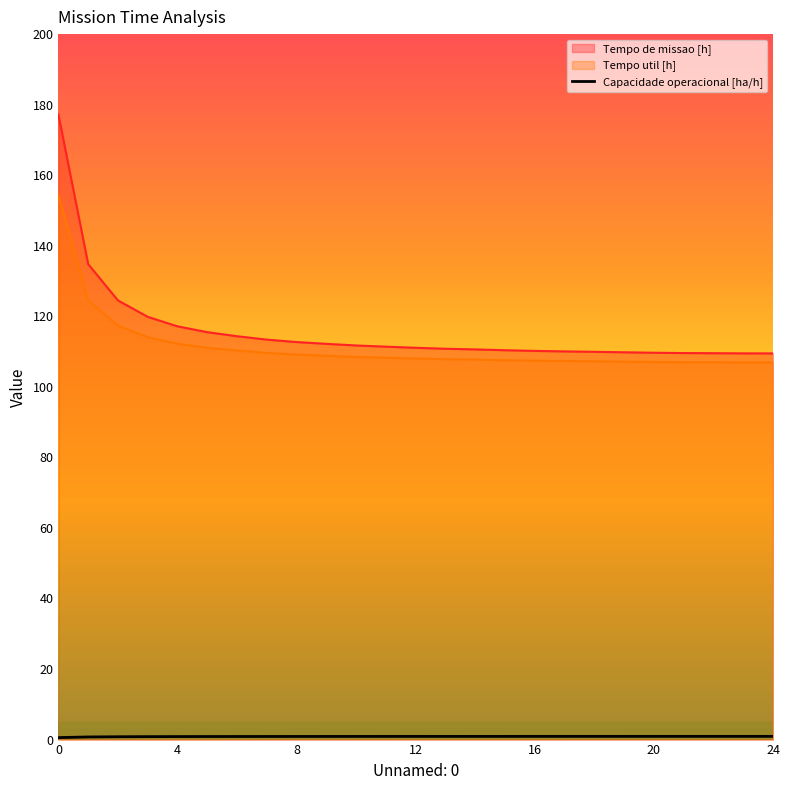

Which series has the largest range (max minus min)?

Tempo de missao [h]